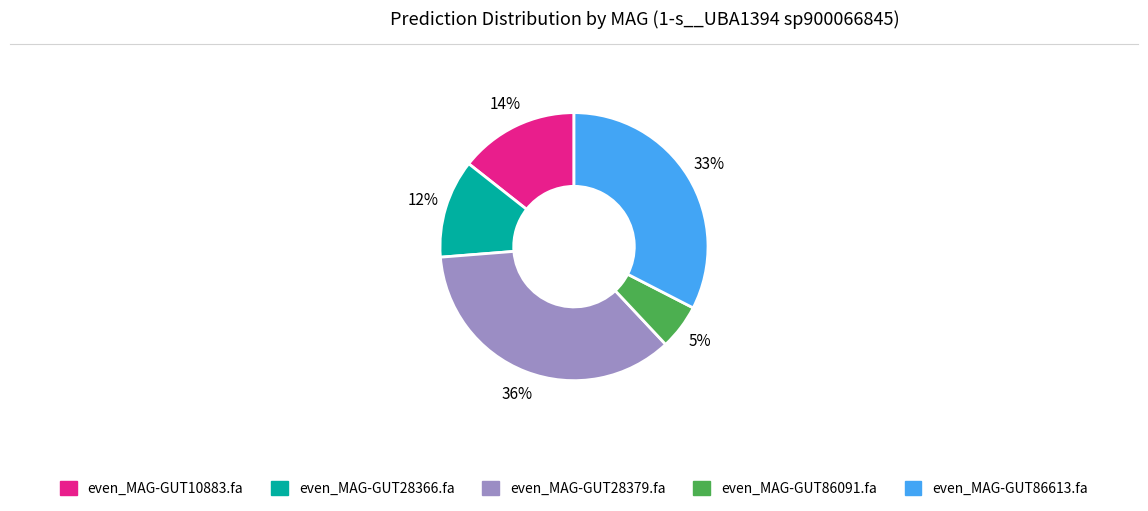

Is it true that even_MAG-GUT28366.fa is 12% of the pie?

True